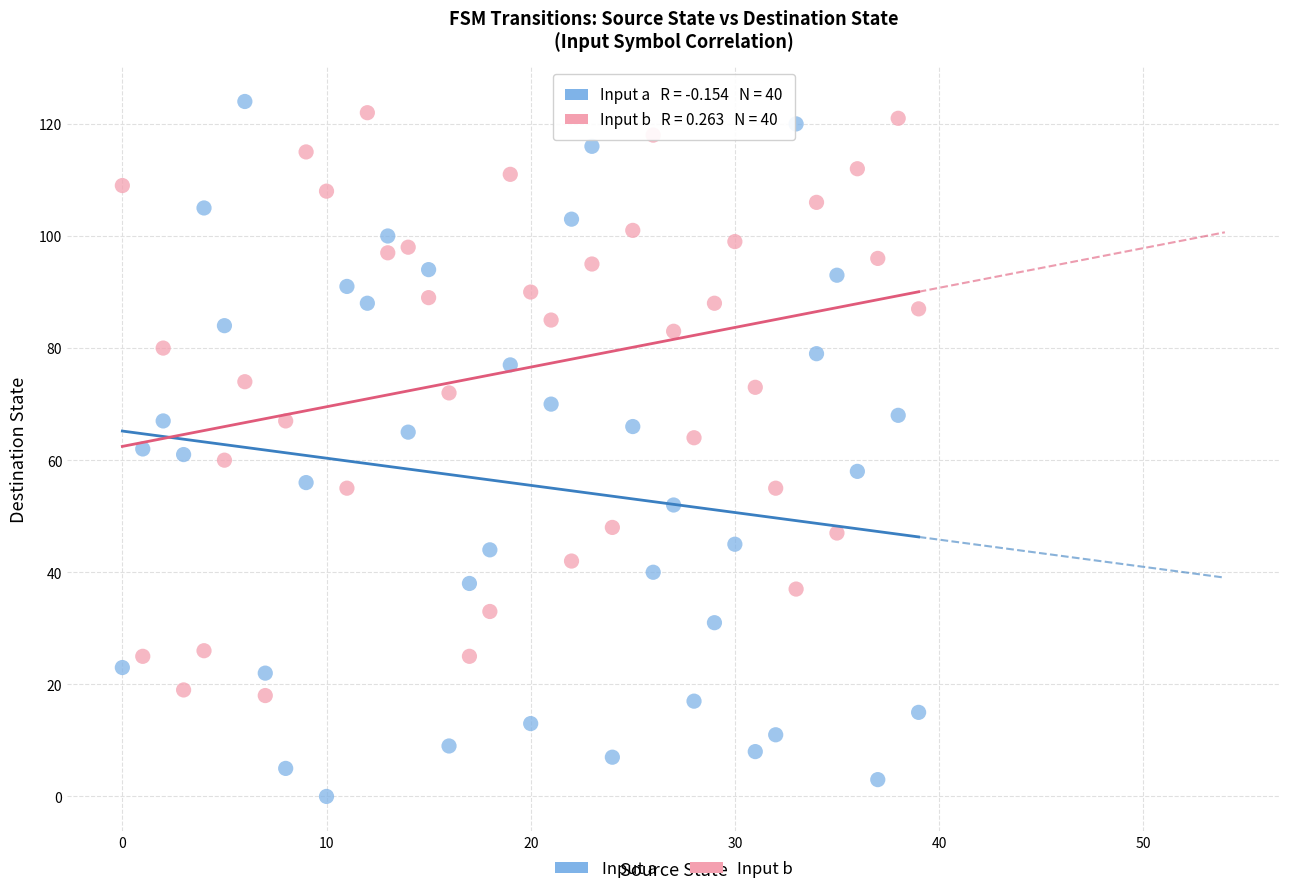

Across all data points, what is the range of Y values (max minus min)?

124